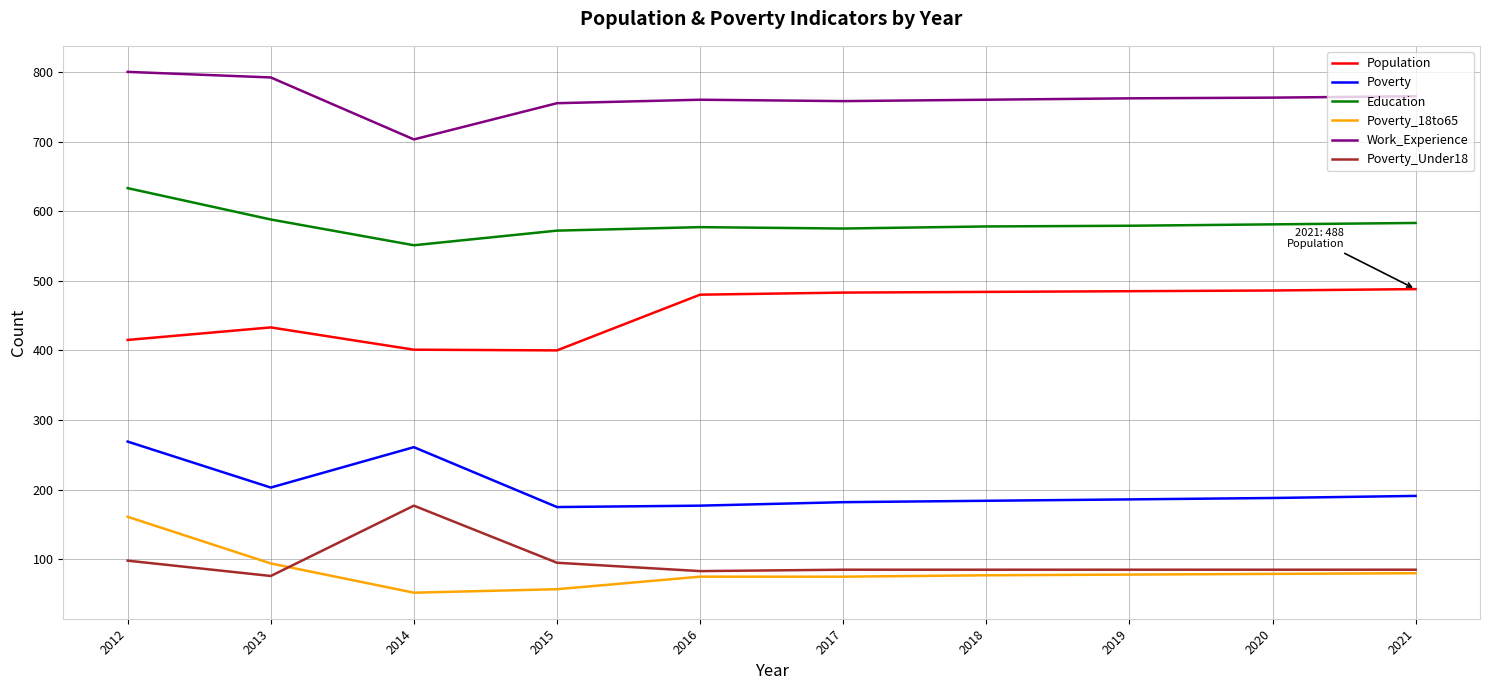

Which series has the largest total across all categories?

Work_Experience